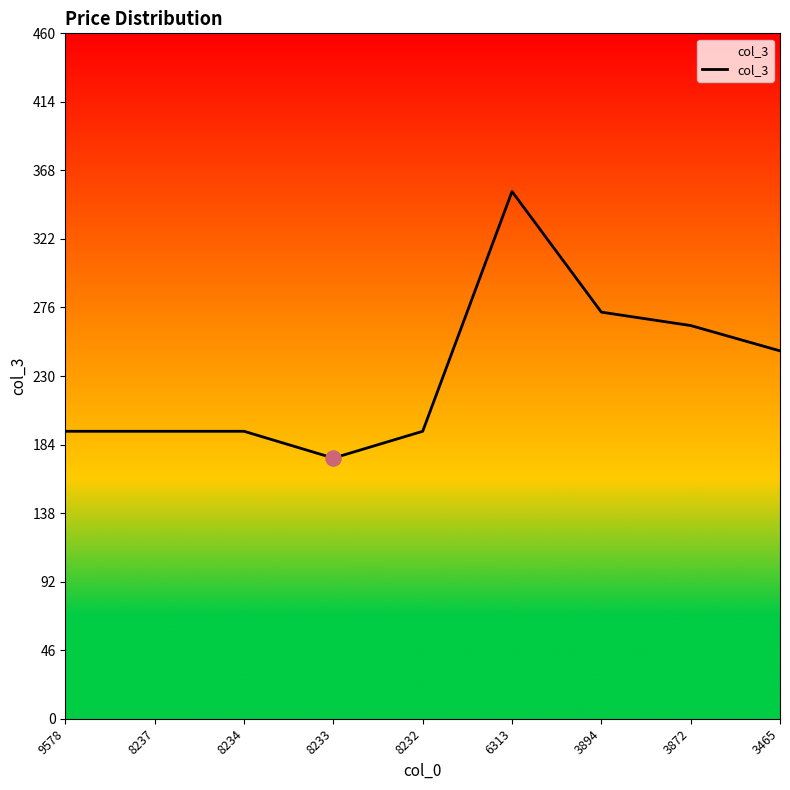

Which has a higher value, 3465 or 8237?

3465